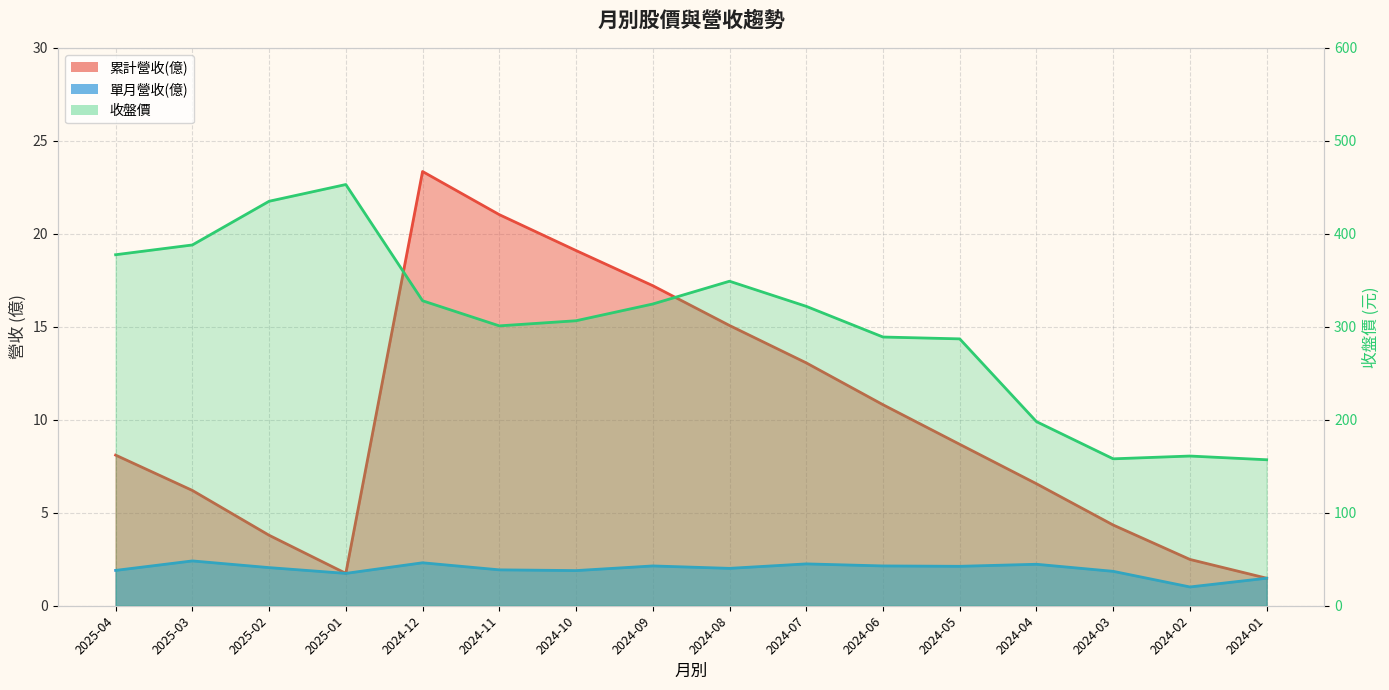

Which label corresponds to the smallest value in the chart?

2024-02